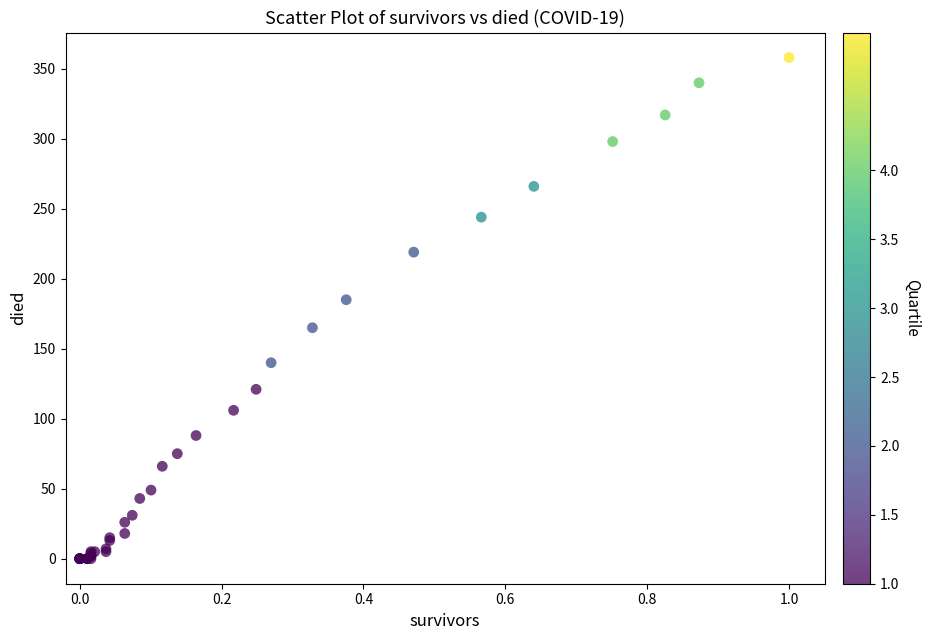

What Y value in the scatter plot is closest to 179?

185